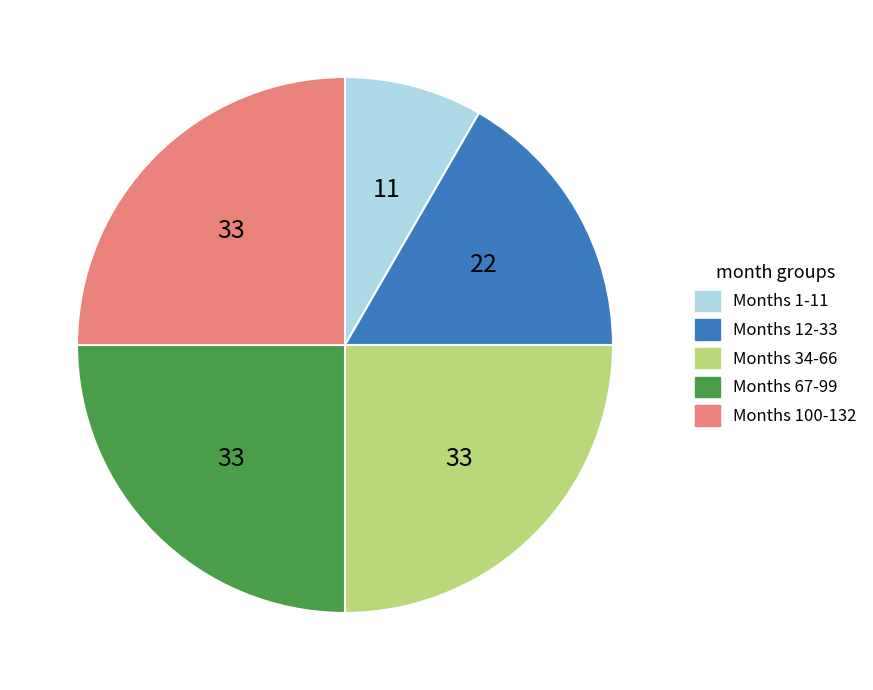

Which category has the smallest portion of the pie?

Months 1-11